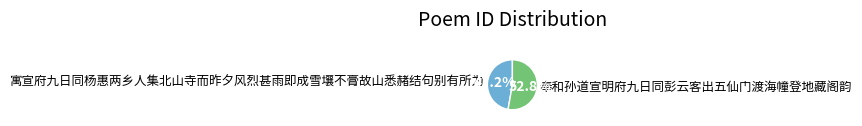

Does any single category account for the majority?

Yes